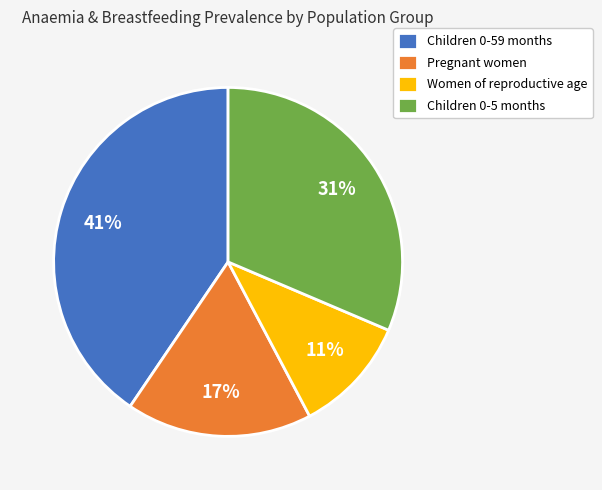

What is the largest slice in the pie chart?

Children 0-59 months